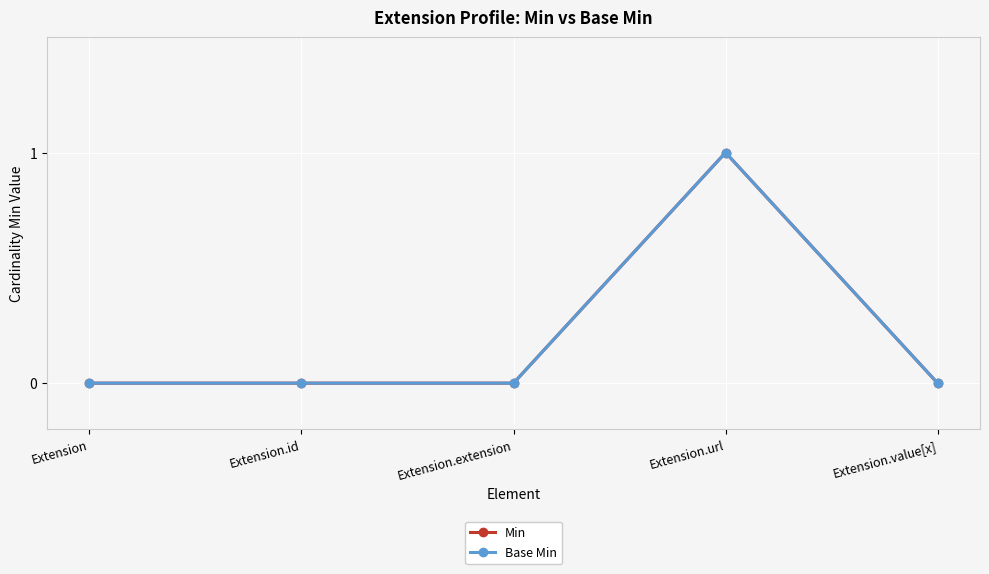

What are all the series names shown in the legend?

Min, Base Min